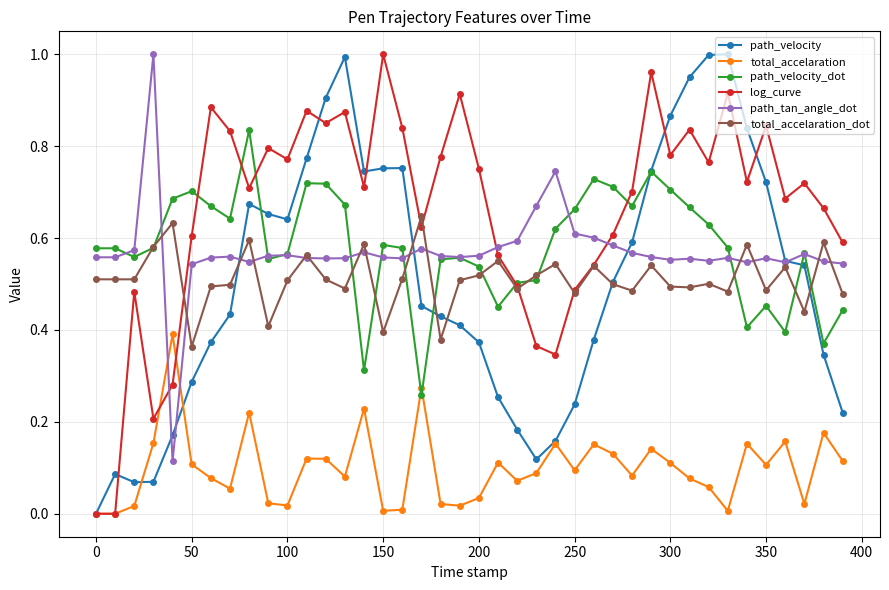

True or false: path_tan_angle_dot has more than 1 interior local peaks.

True